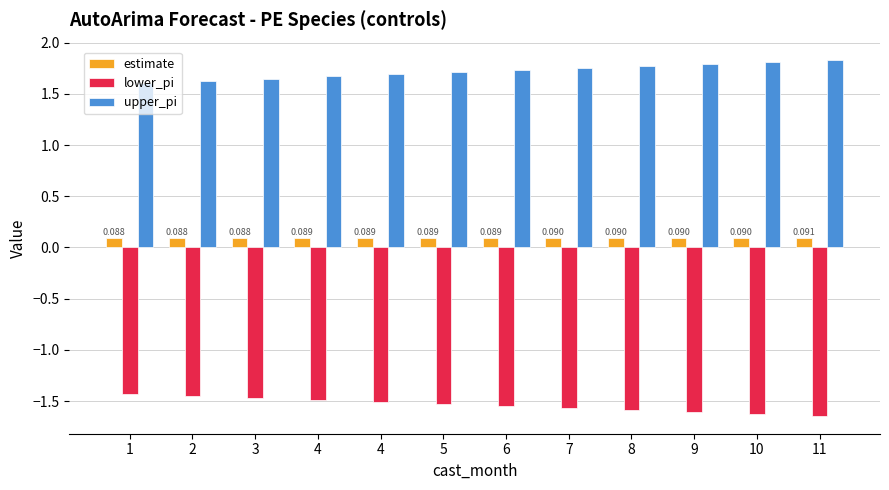

What are all the series names shown in the legend?

estimate, lower_pi, upper_pi